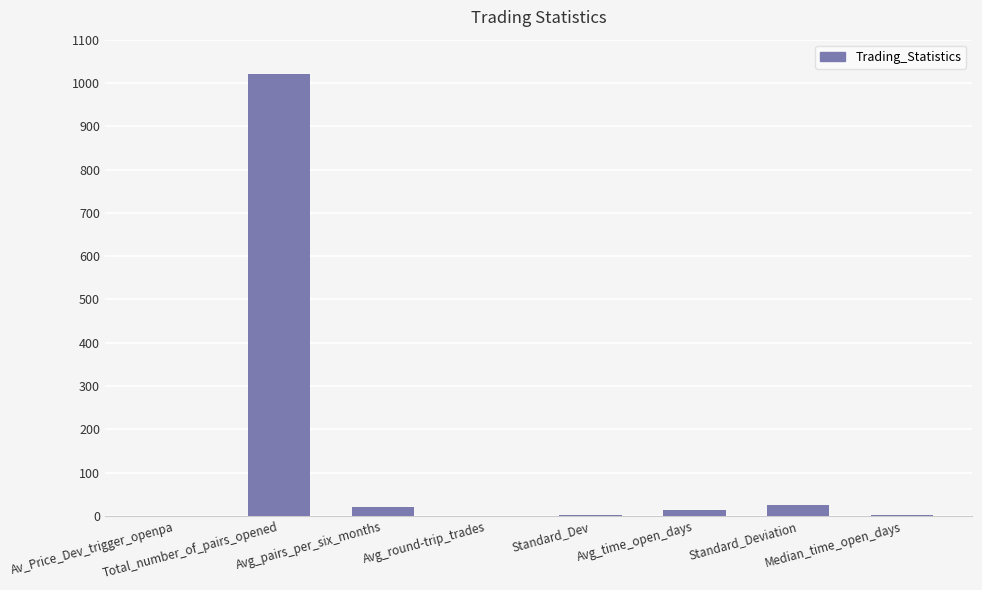

What is the maximum value shown in the chart?

1021.0